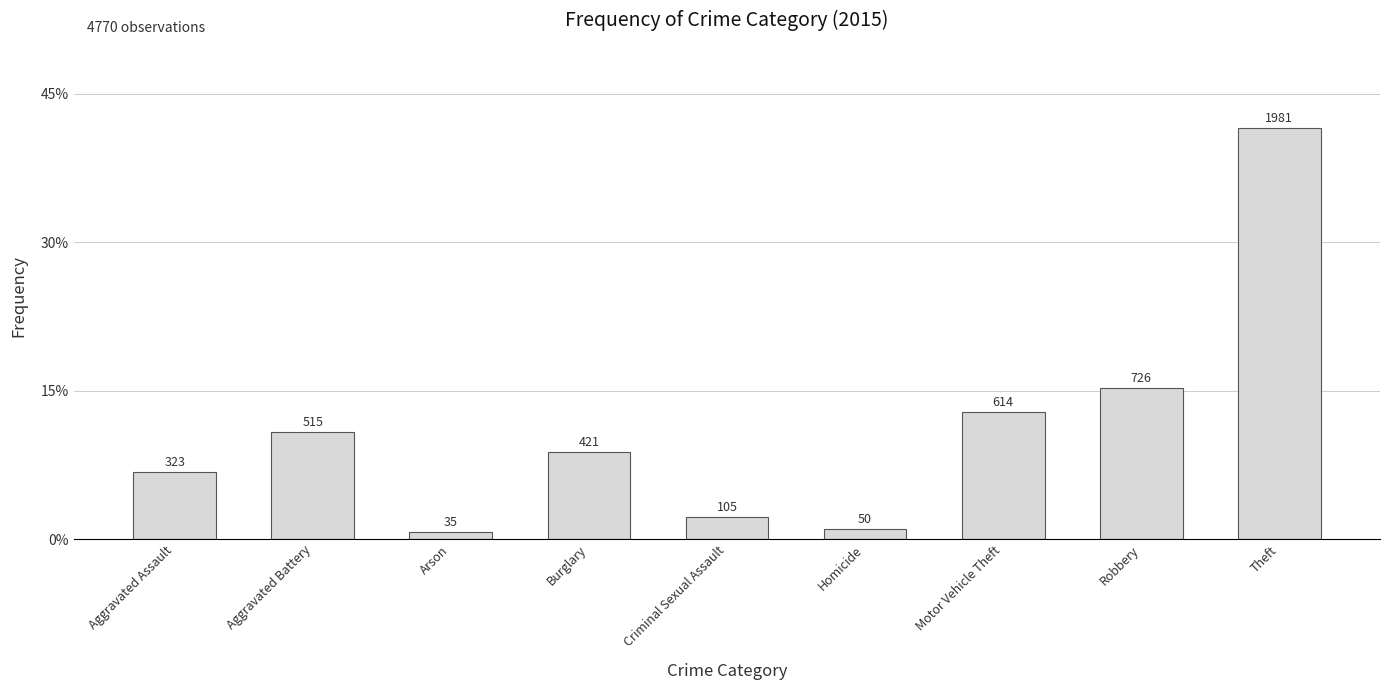

List the labels in order of value, smallest first.

Arson, Homicide, Criminal Sexual Assault, Aggravated Assault, Burglary, Aggravated Battery, Motor Vehicle Theft, Robbery, Theft